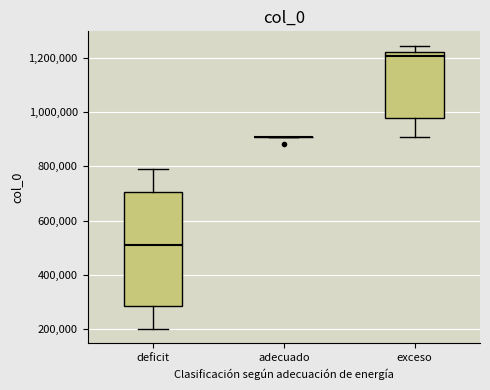

Which box is the tallest, from its lower edge to its upper edge?

deficit